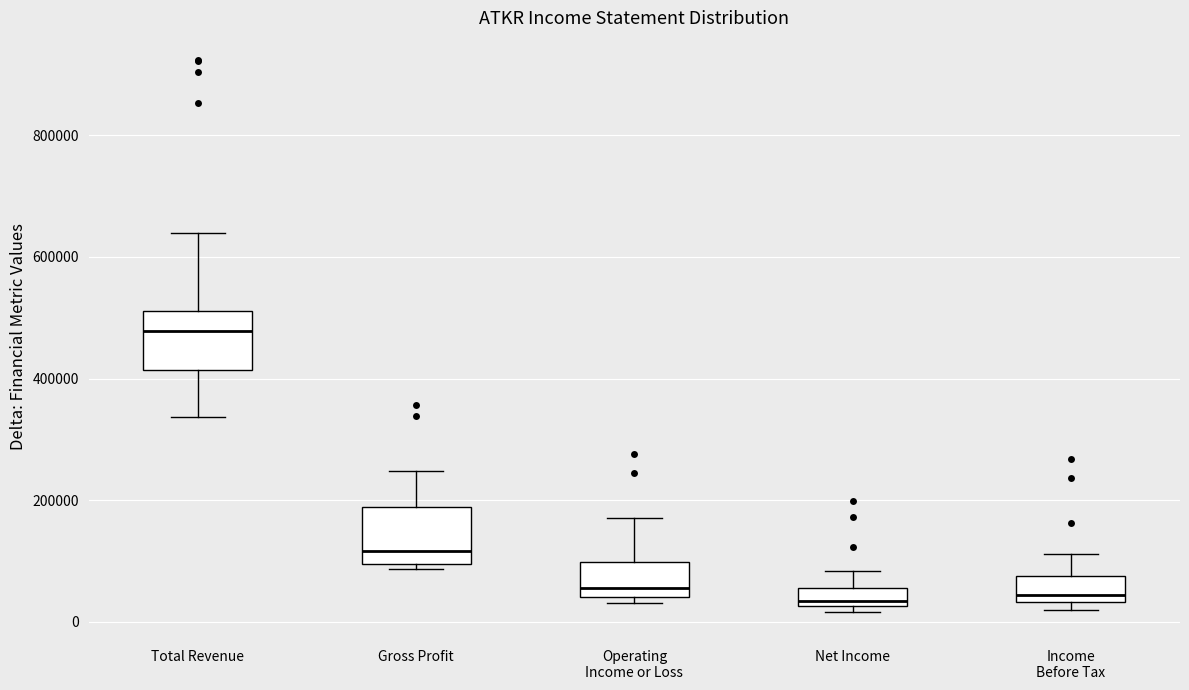

Where is the upper edge of the box for Gross Profit on the y-axis? The values are not printed on the chart, so give them approximately, as read against the axis.

180000